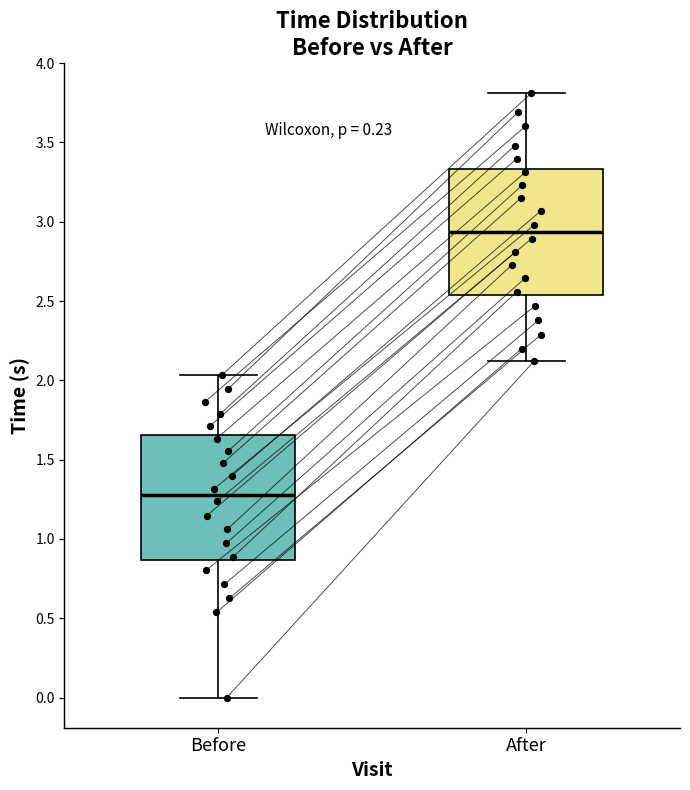

Which box's median line is the lowest?

Before